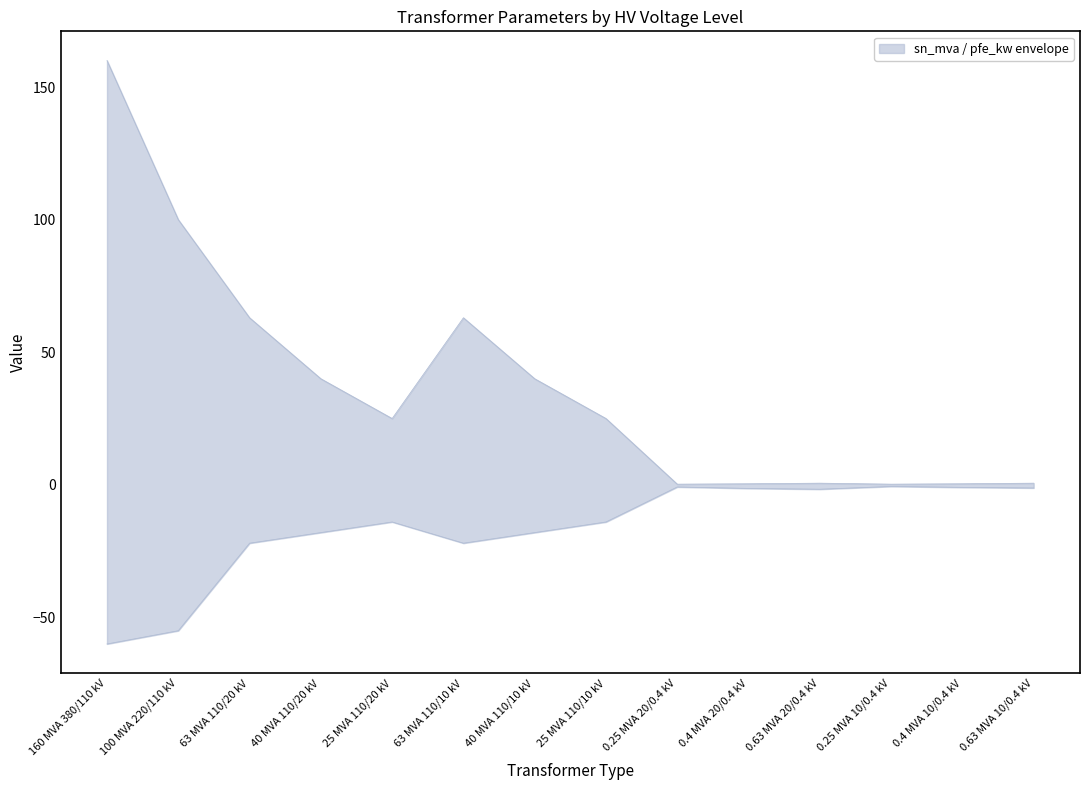

Is it true that pfe_kw equals -22.0 at 63 MVA 110/10 kV?

True